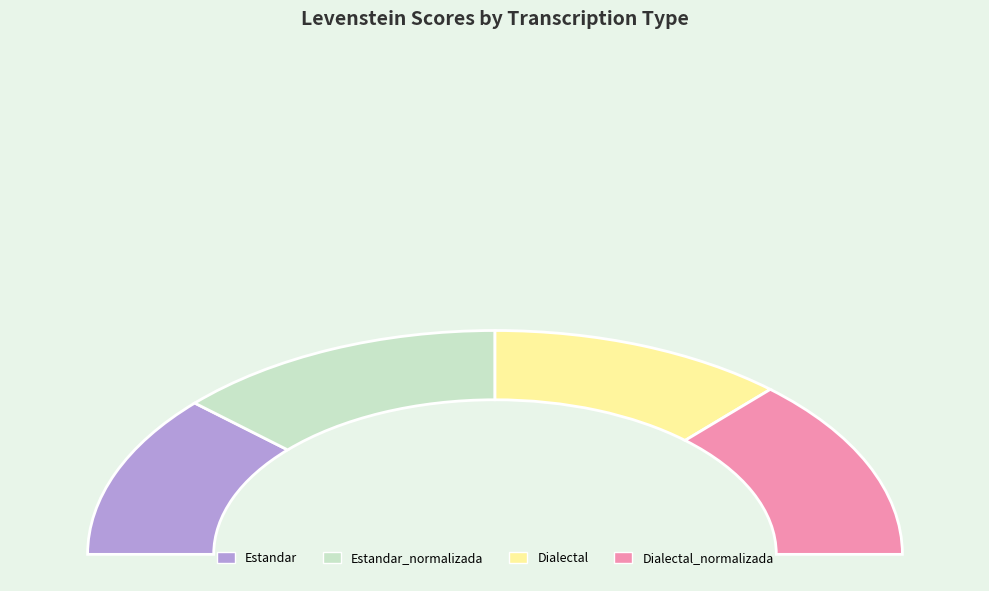

The Estandar slice represents 12% of the pie. True or false?

False